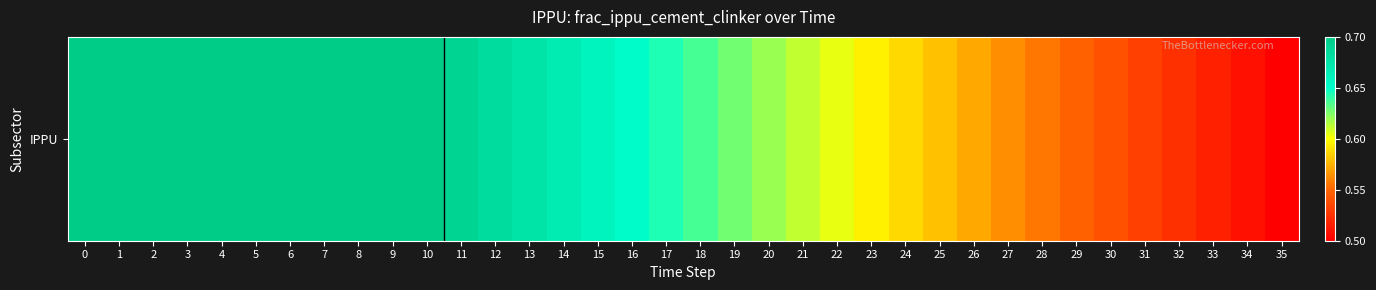

What is the minimum value shown in the chart?

0.5